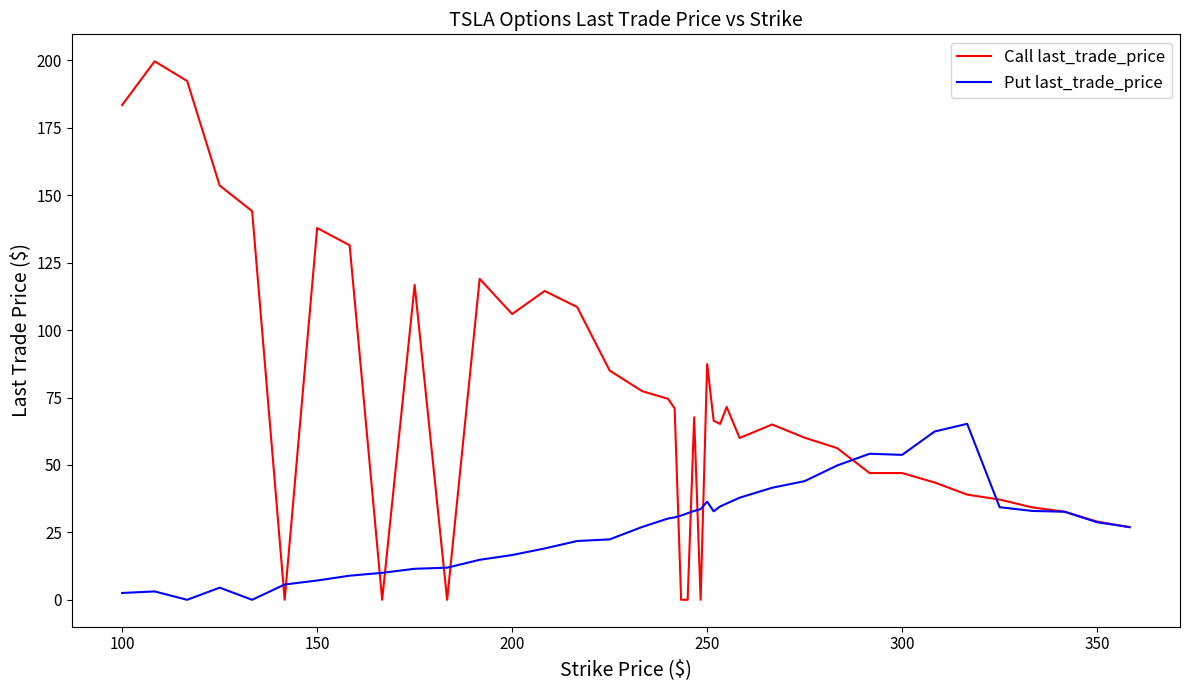

What is the difference between the maximum and minimum values in the Call last_trade_price series?

199.7